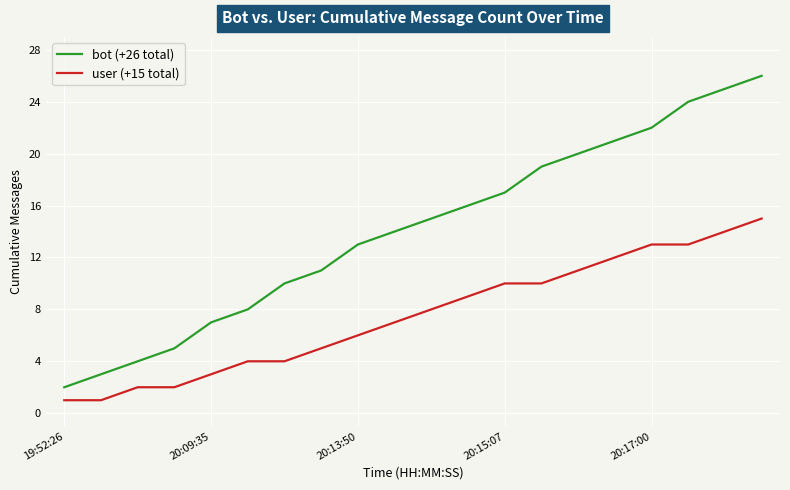

True or false: user (+15 total) and bot (+26 total) intersect in this chart.

False